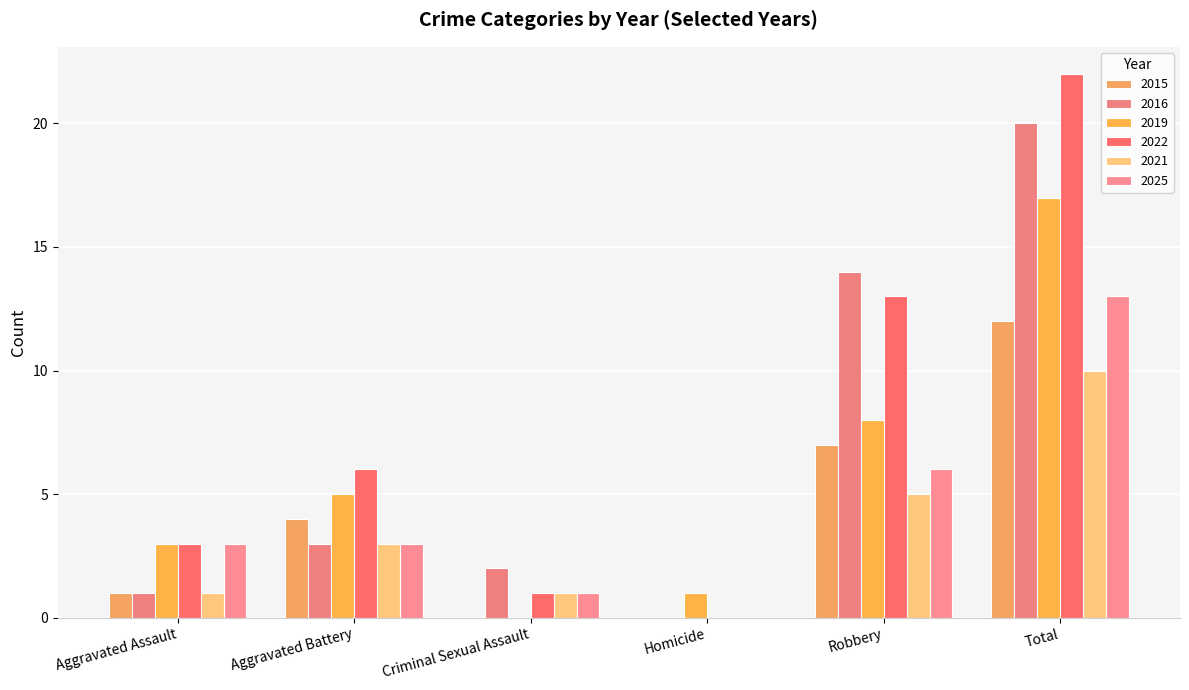

Reading left to right, transcribe all the data shown in this chart.

2015: 1	4	0	0	7	12
2016: 1	3	2	0	14	20
2019: 3	5	0	1	8	17
2022: 3	6	1	0	13	22
2021: 1	3	1	0	5	10
2025: 3	3	1	0	6	13